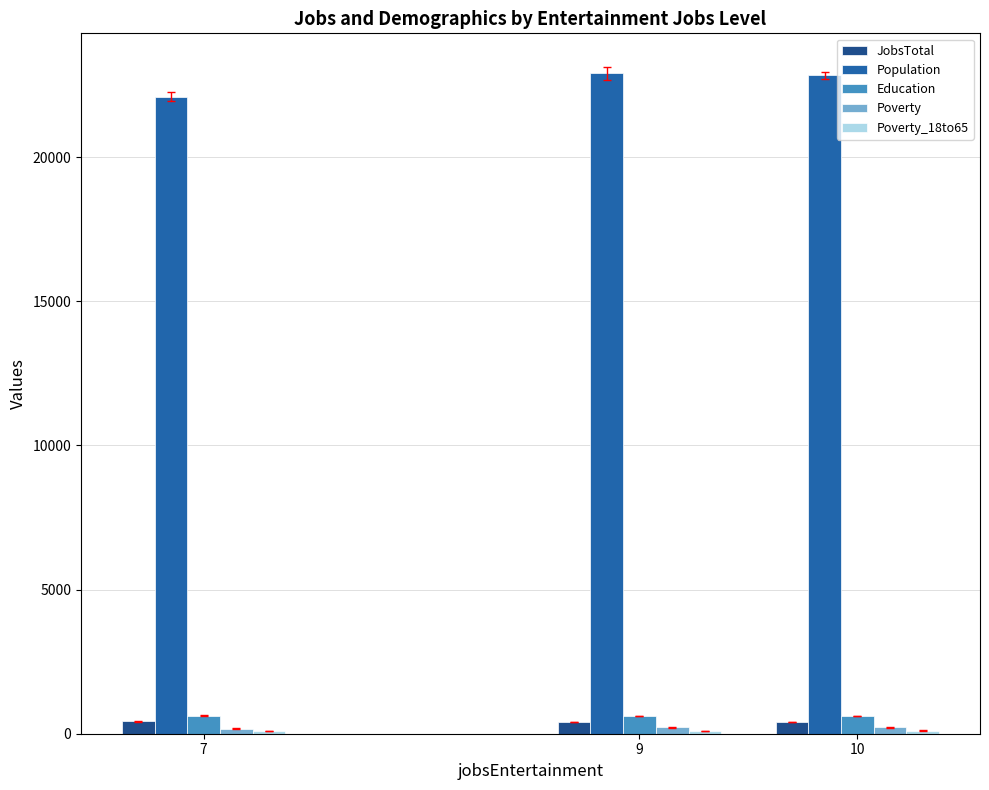

What value does the Population series have at 7?

22094.0